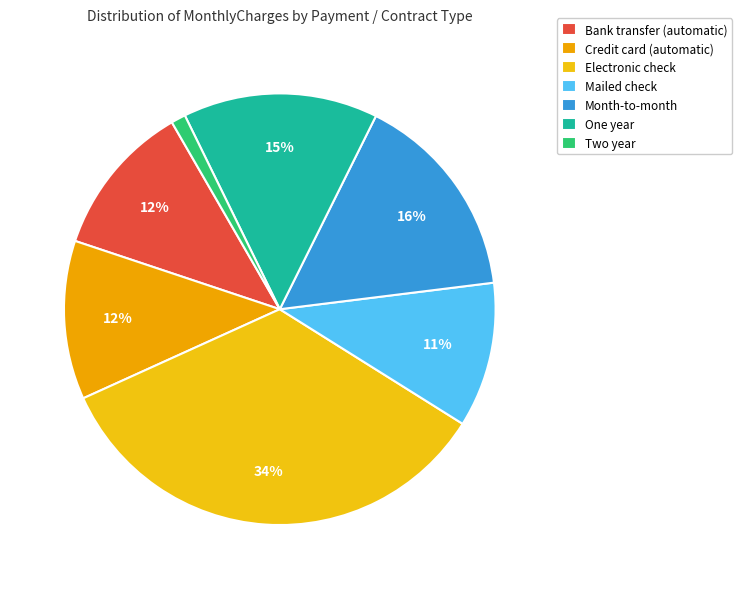

How many segments does this pie chart have?

7